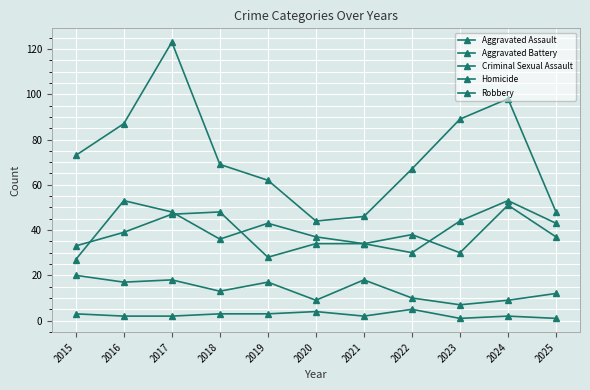

What is the spread (max minus min) of values at 2017?

121